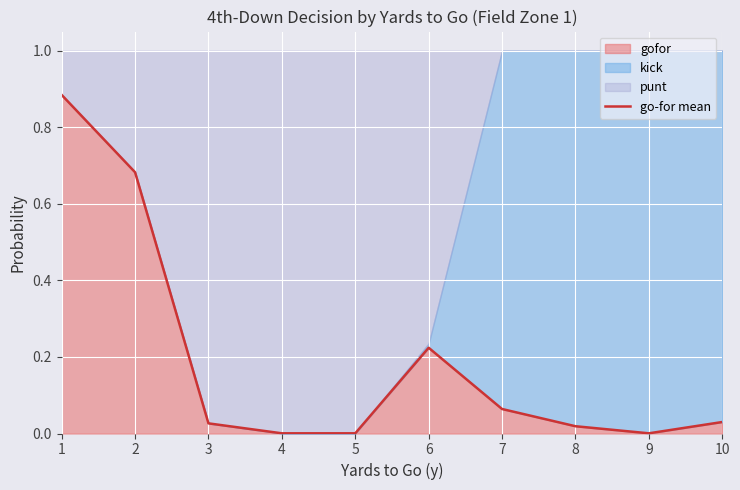

Rank the categories by value from lowest to highest.

4, 5, 9, 8, 3, 10, 7, 6, 2, 1